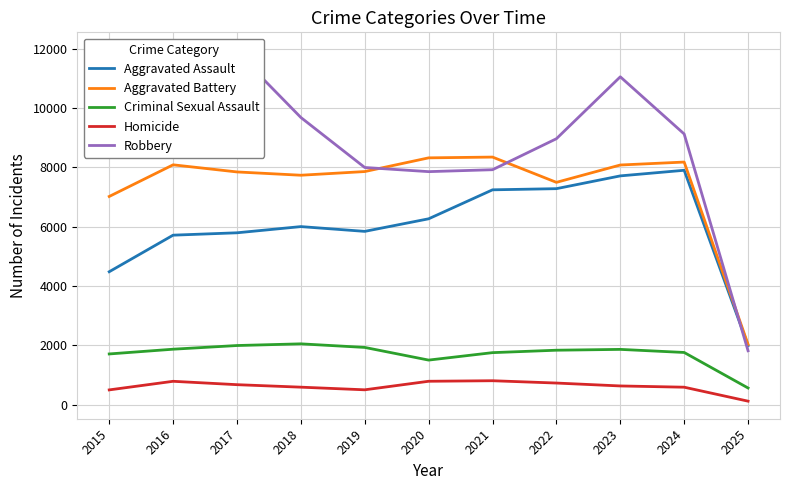

The value of Robbery at 2021 is 7920. True or false?

True